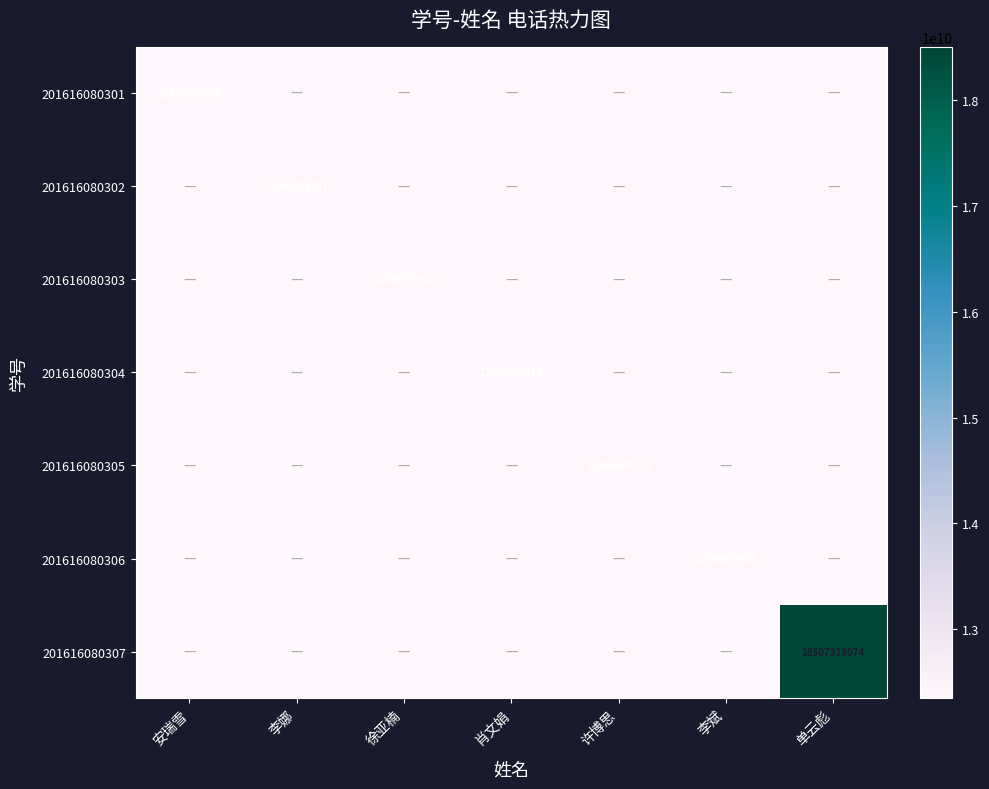

The value of 201616080302 at 单云彪 is 17045697385. True or false?

False